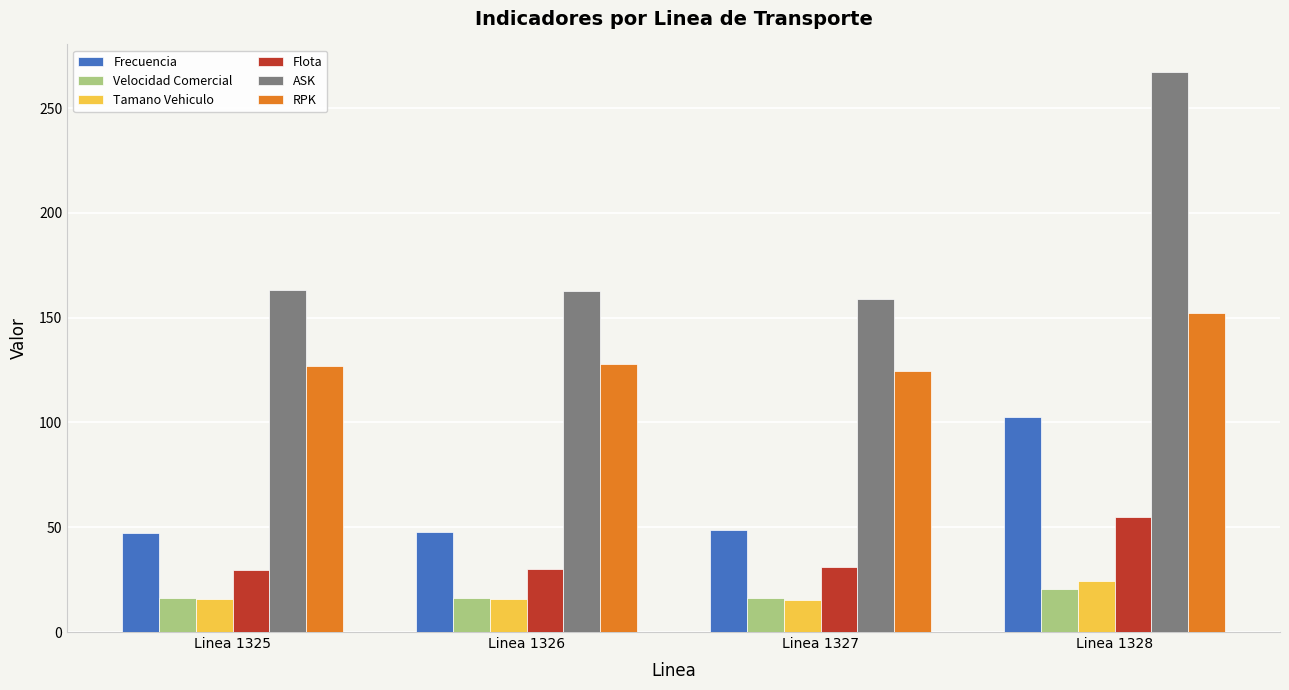

Which series has the largest range (max minus min)?

ASK